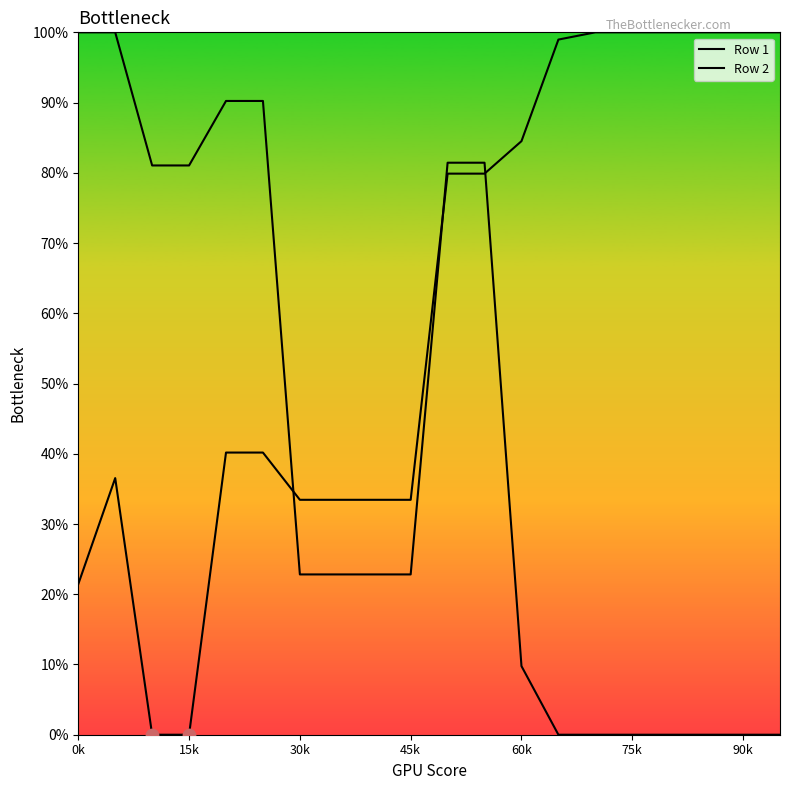

What are all the series names shown in the legend?

Row 1, Row 2